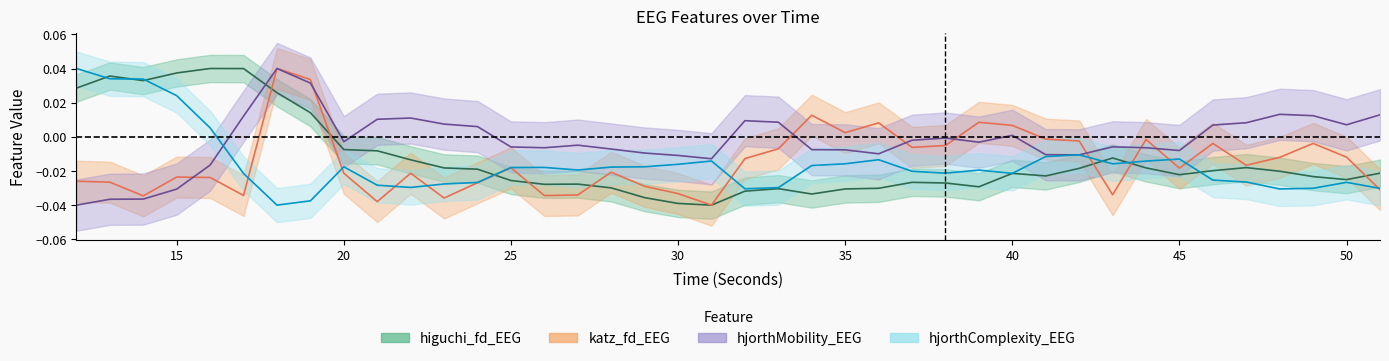

At which label does hjorthMobility_EEG first exceed 0?

17